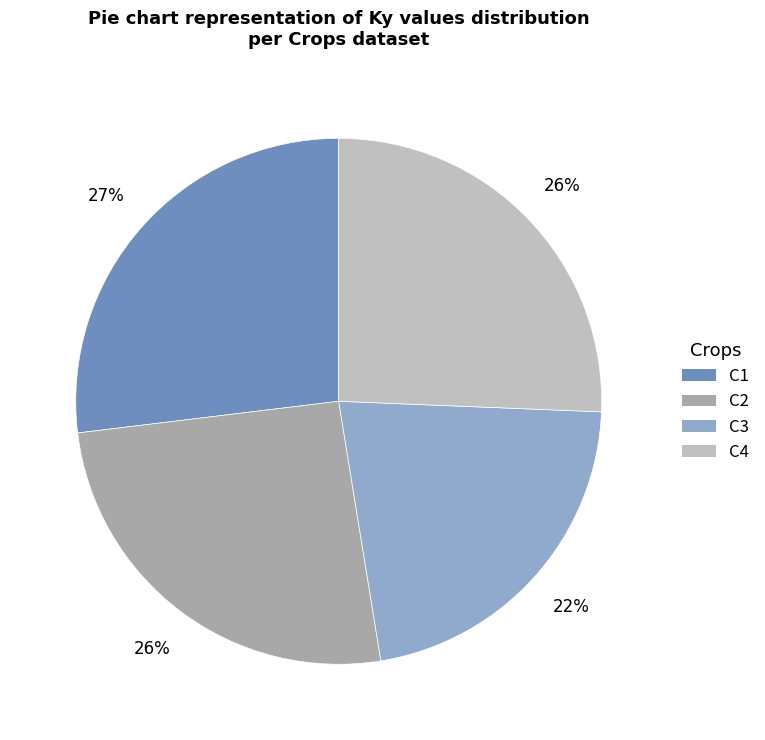

To the nearest percent, what percentage of the pie is C2?

26%